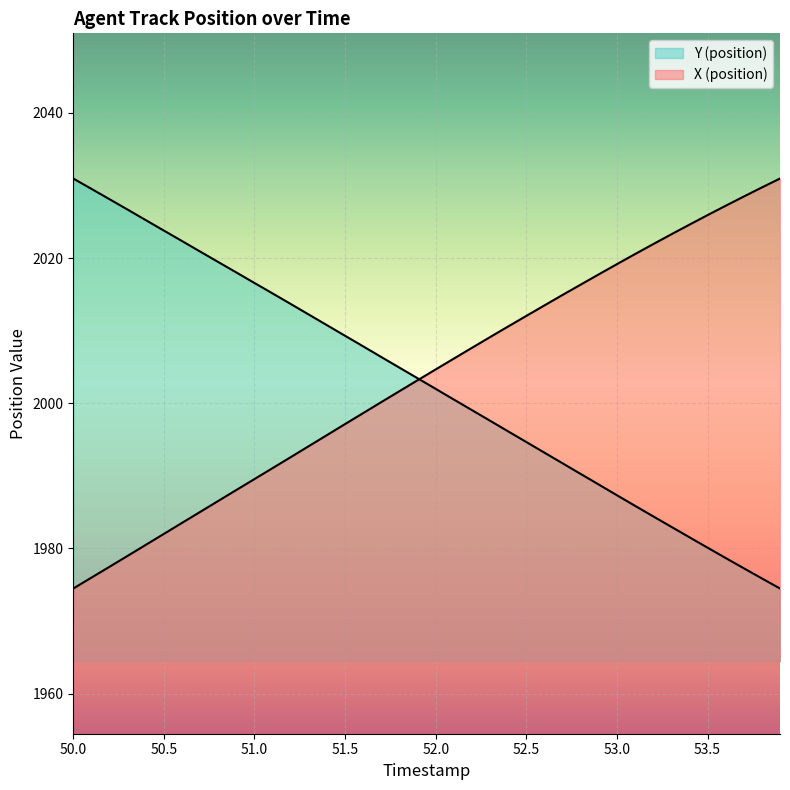

List the series in order of their overall mean, lowest first.

Y (position), X (position)